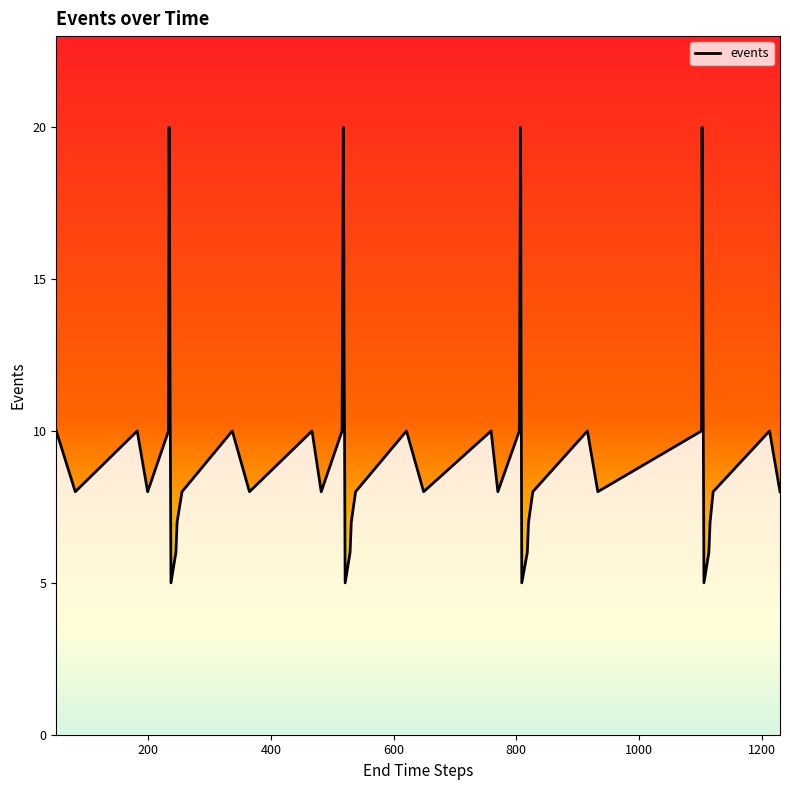

What is the difference between the maximum and minimum values?

15